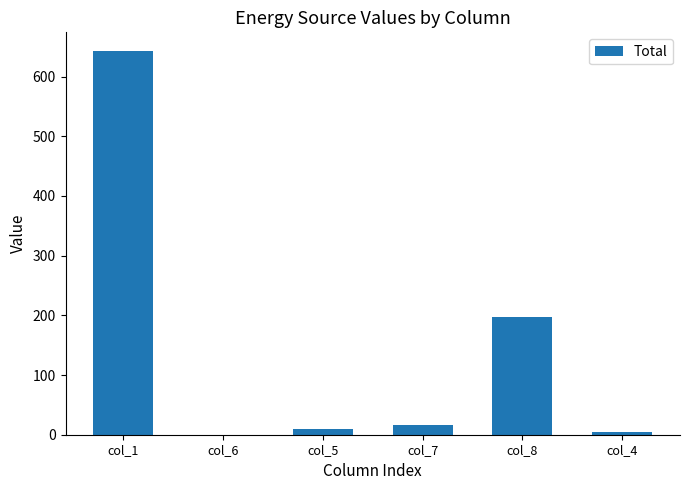

What is the difference between the values at col_5 and col_4?

6